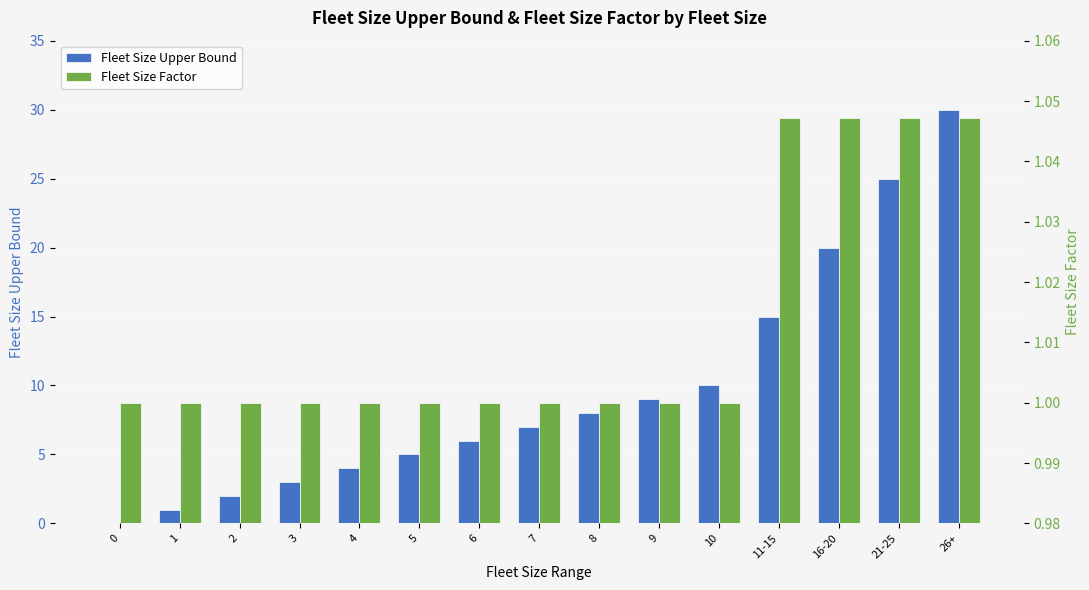

What is the spread (max minus min) of values at 2?

1.0